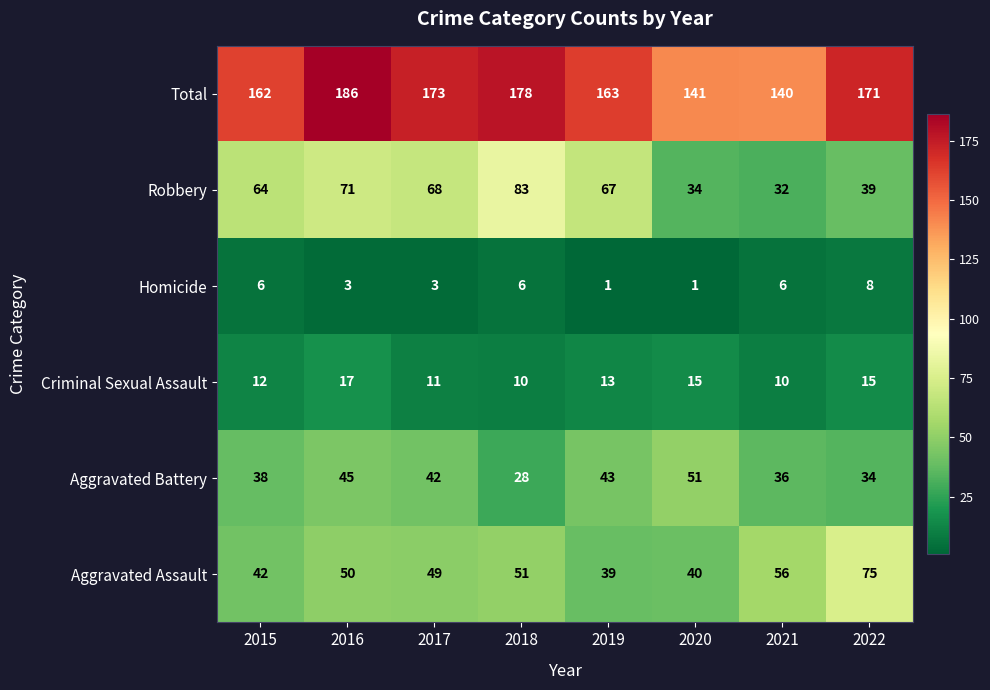

What is the difference between the maximum and minimum values in the Criminal Sexual Assault series?

7